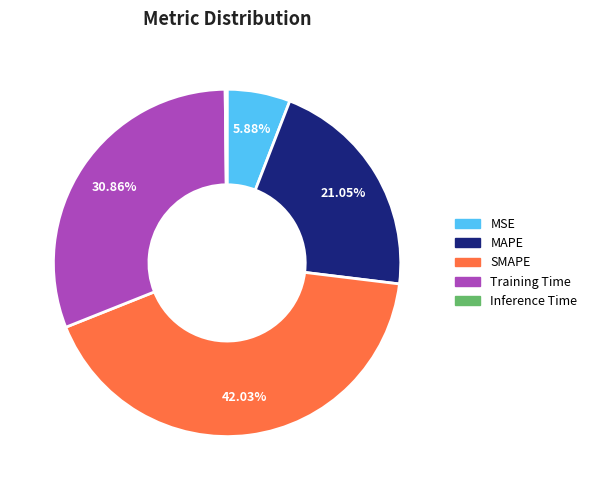

To the nearest percent, what is the average slice percentage?

20%